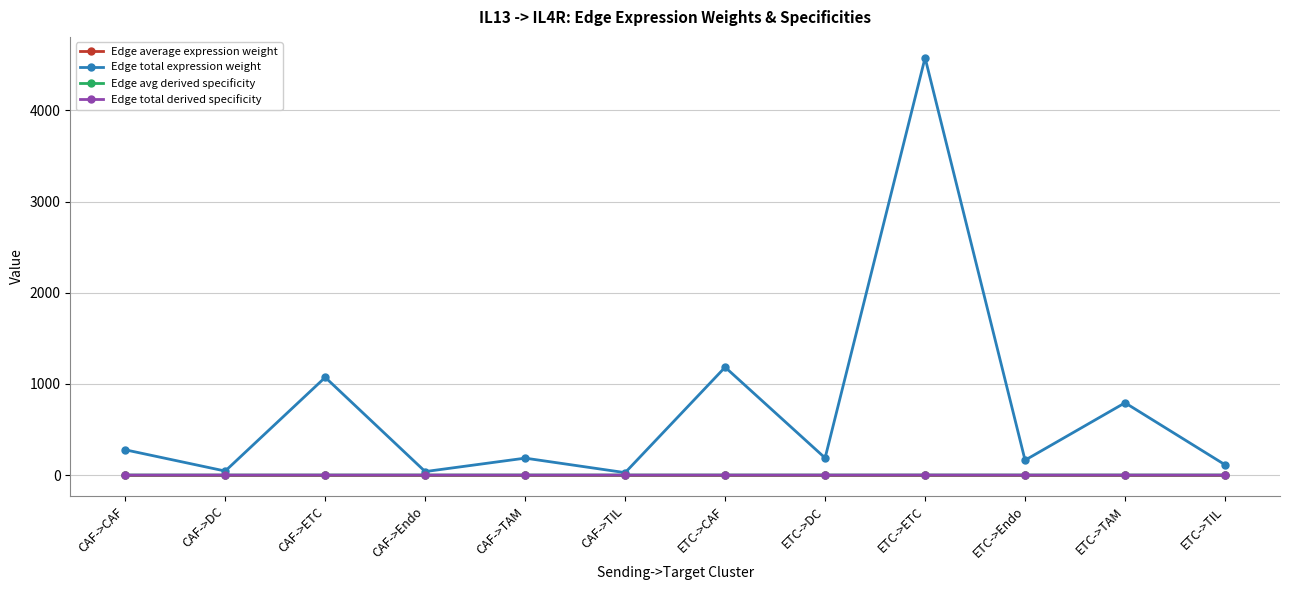

What is the difference between the maximum and minimum values in the Edge total expression weight series?

4550.8